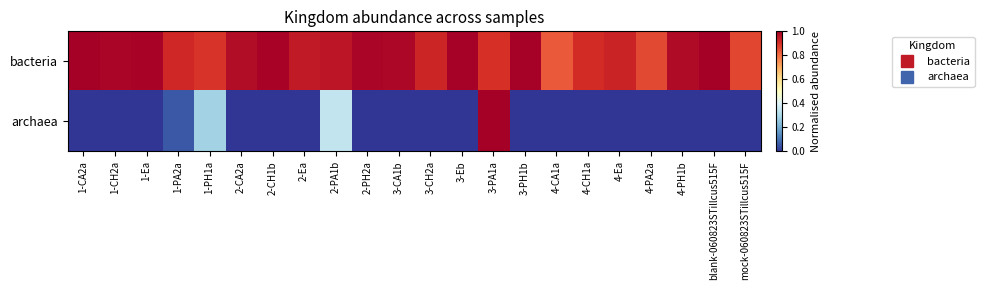

Which series has the widest spread of values?

archaea